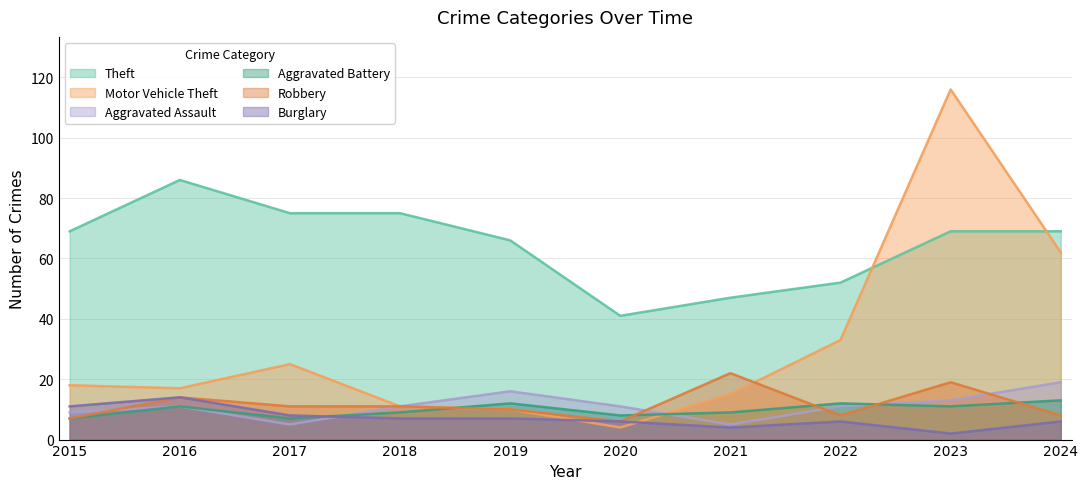

True or false: Burglary has a value of 2 at 2019.

False